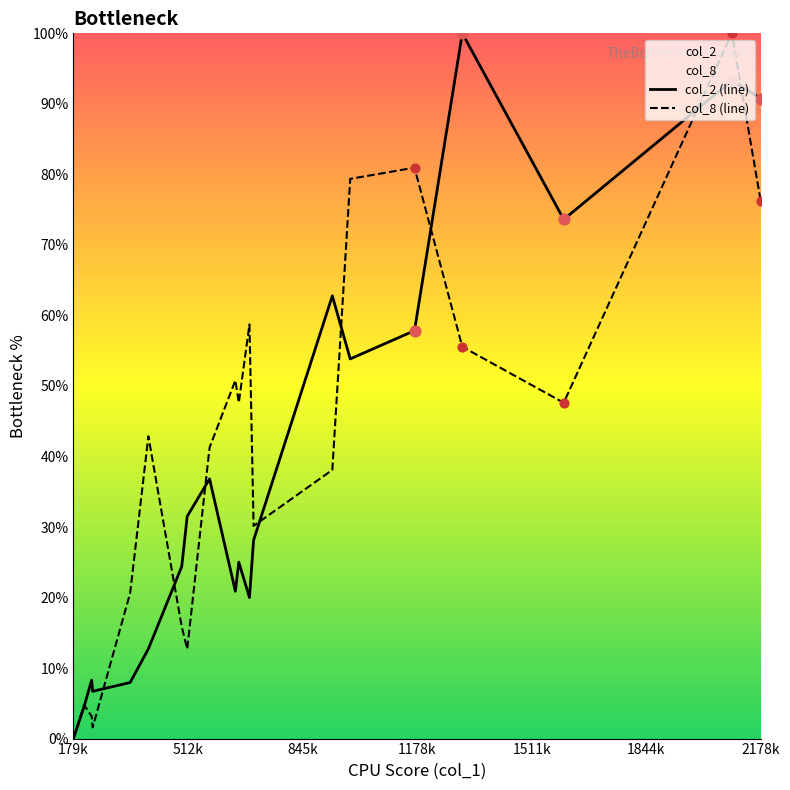

Which series contains the lowest Y value?

col_2 (line)